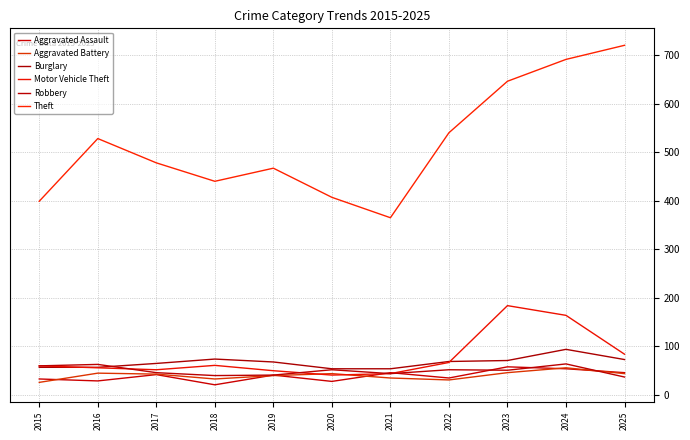

At which category does the chart reach its minimum across all series?

2018